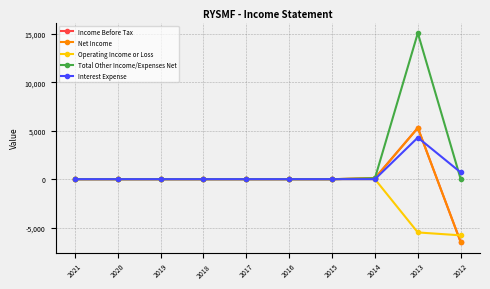

Is this an area chart (filled region under the line)?

No